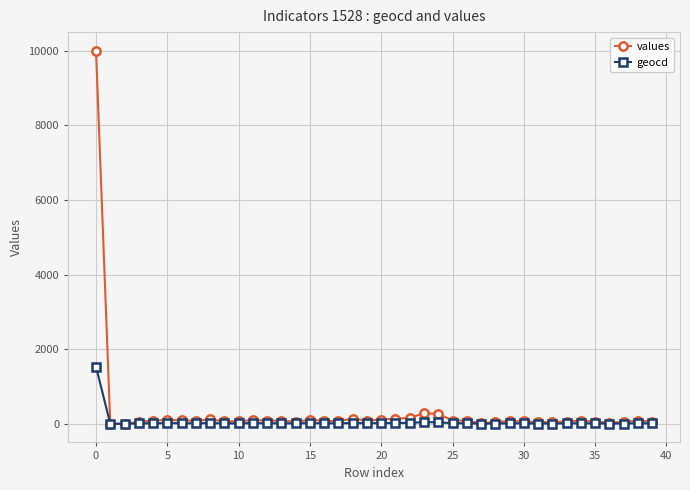

What is the highest value of the geocd series?

1528